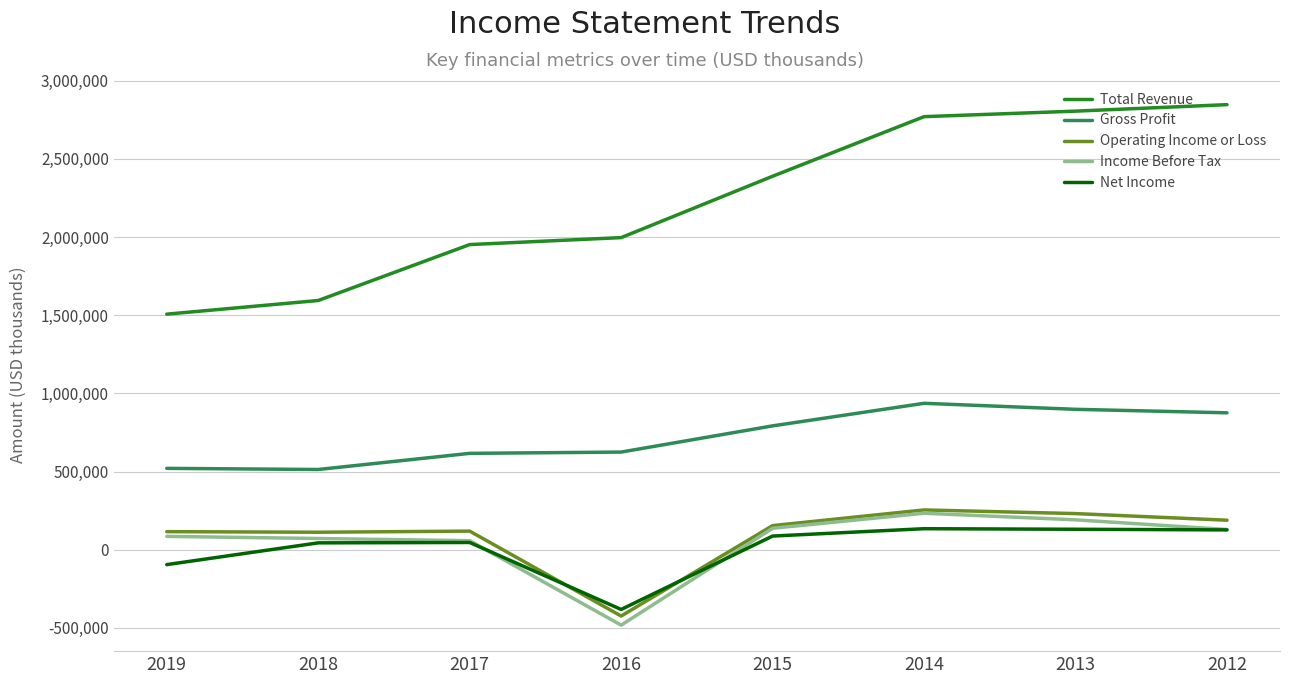

True or false: Total Revenue and Operating Income or Loss cross at least once.

False